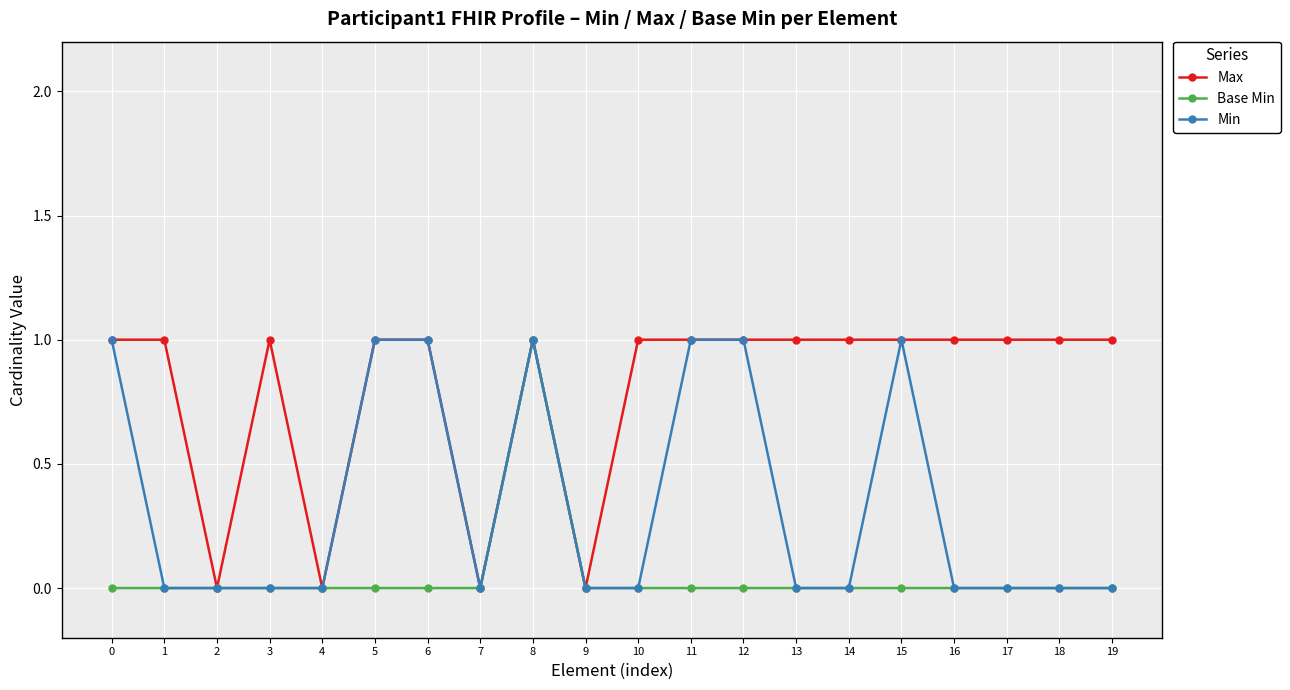

What is the maximum value for Max?

1